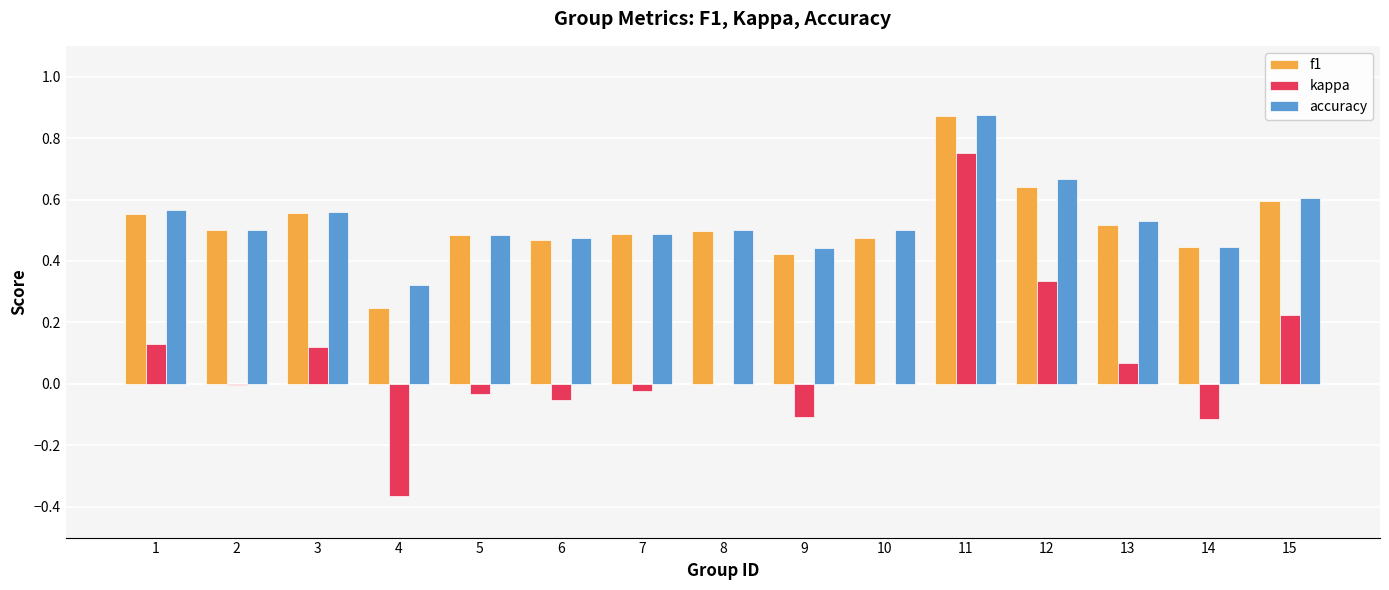

Between 3 and 6, which series saw the biggest shift?

kappa